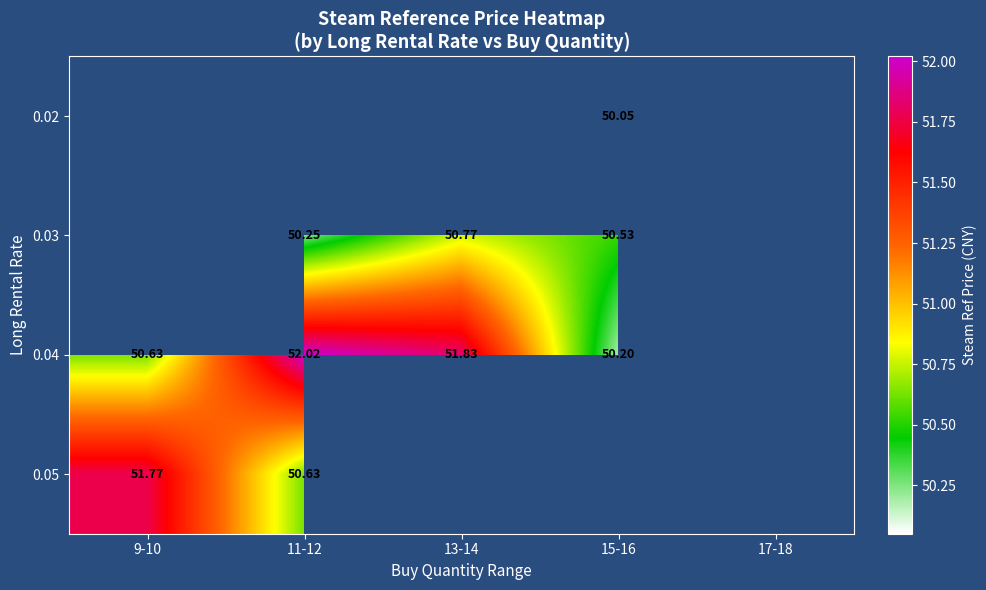

What is the smallest value displayed?

50.0